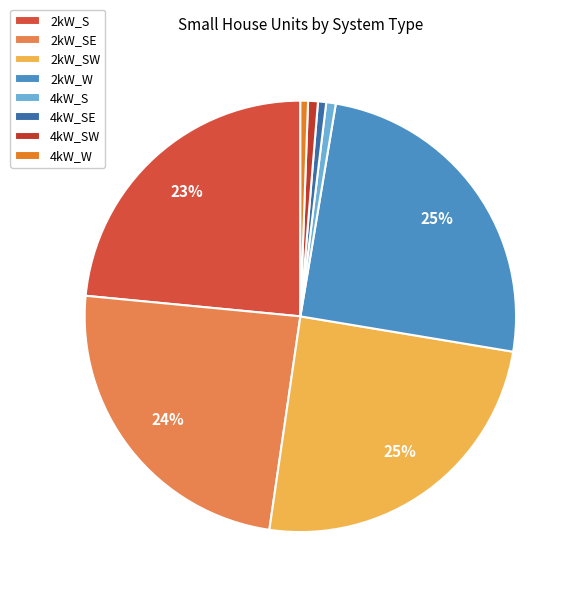

Does 2kW_W represent more than half of the total?

No